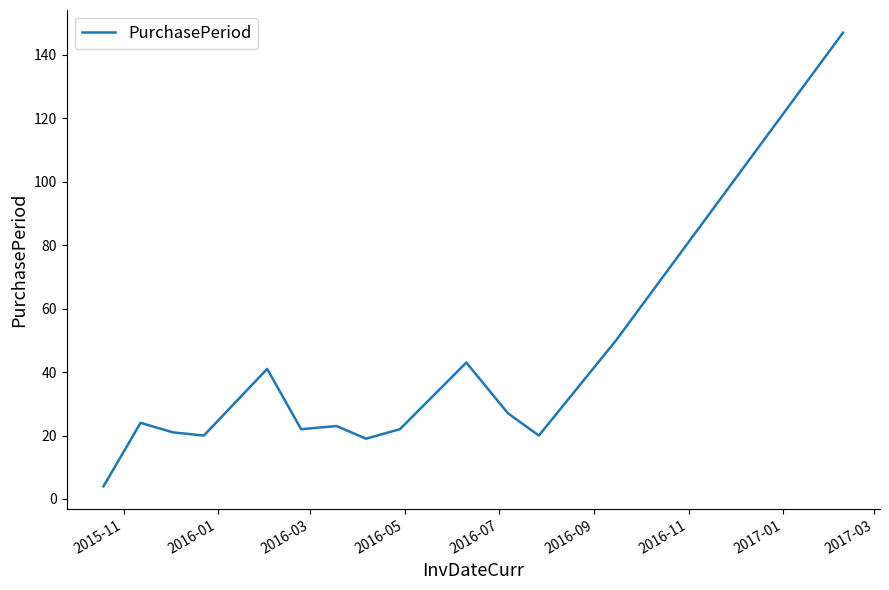

What is the smallest value displayed?

4